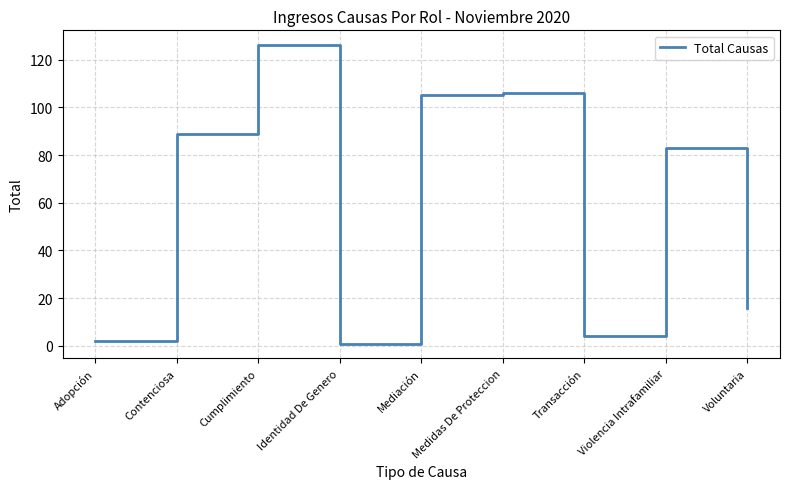

What is the difference between the values at Cumplimiento and Mediación?

21